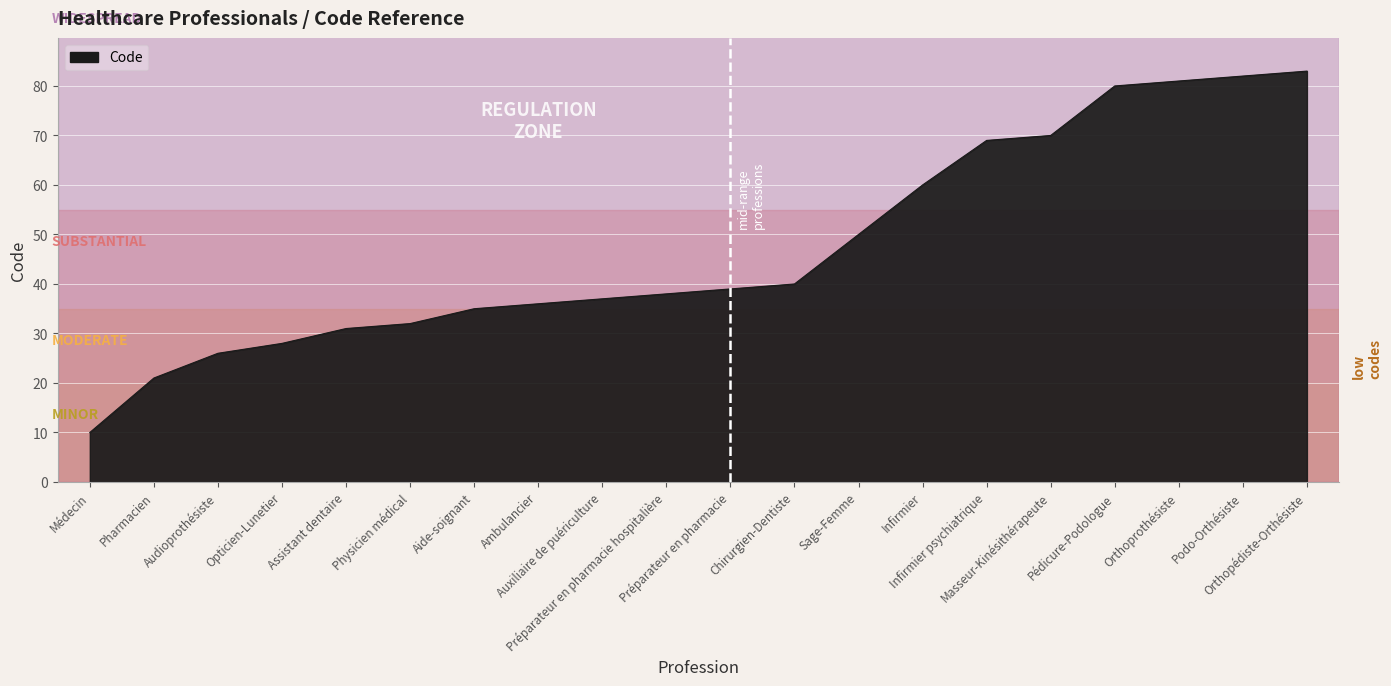

List the labels in order of value, largest first.

Orthopédiste-Orthésiste, Podo-Orthésiste, Orthoprothésiste, Pédicure-Podologue, Masseur-Kinésithérapeute, Infirmier psychiatrique, Infirmier, Sage-Femme, Chirurgien-Dentiste, Préparateur en pharmacie, Préparateur en pharmacie hospitalière, Auxiliaire de puériculture, Ambulancier, Aide-soignant, Physicien médical, Assistant dentaire, Opticien-Lunetier, Audioprothésiste, Pharmacien, Médecin